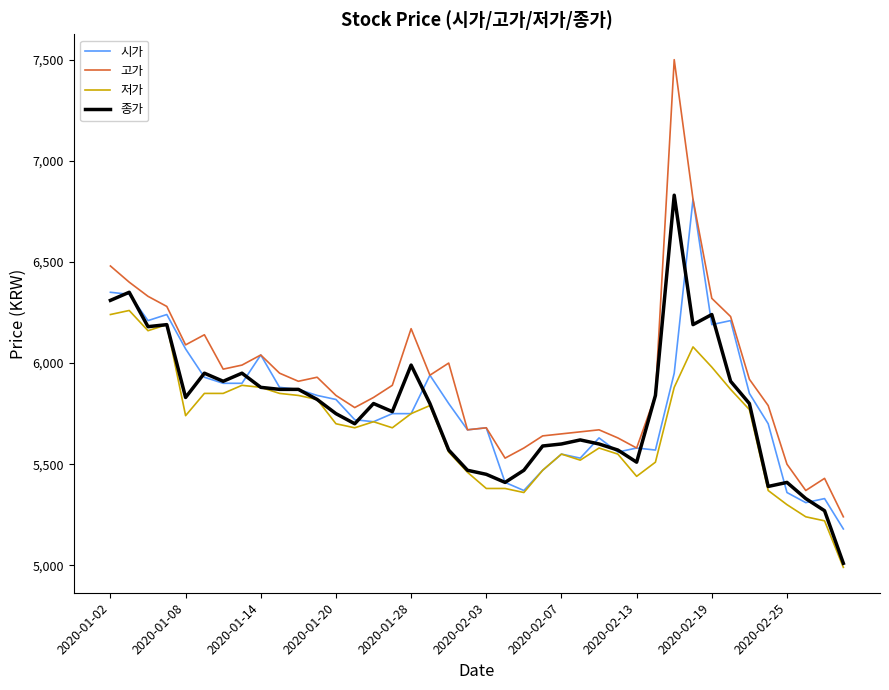

Which series has the widest spread of values?

고가